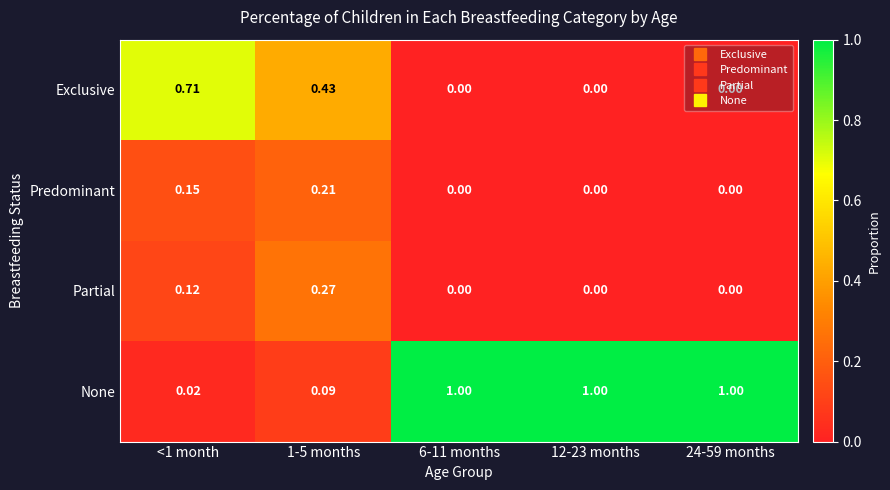

What is the total value across all series at <1 month?

1.0